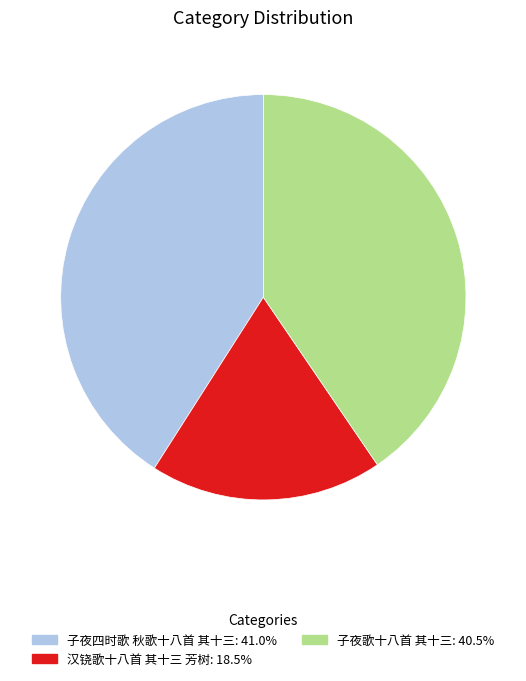

True or false: 汉铙歌十八首 其十三 芳树 accounts for 5% of the total.

False